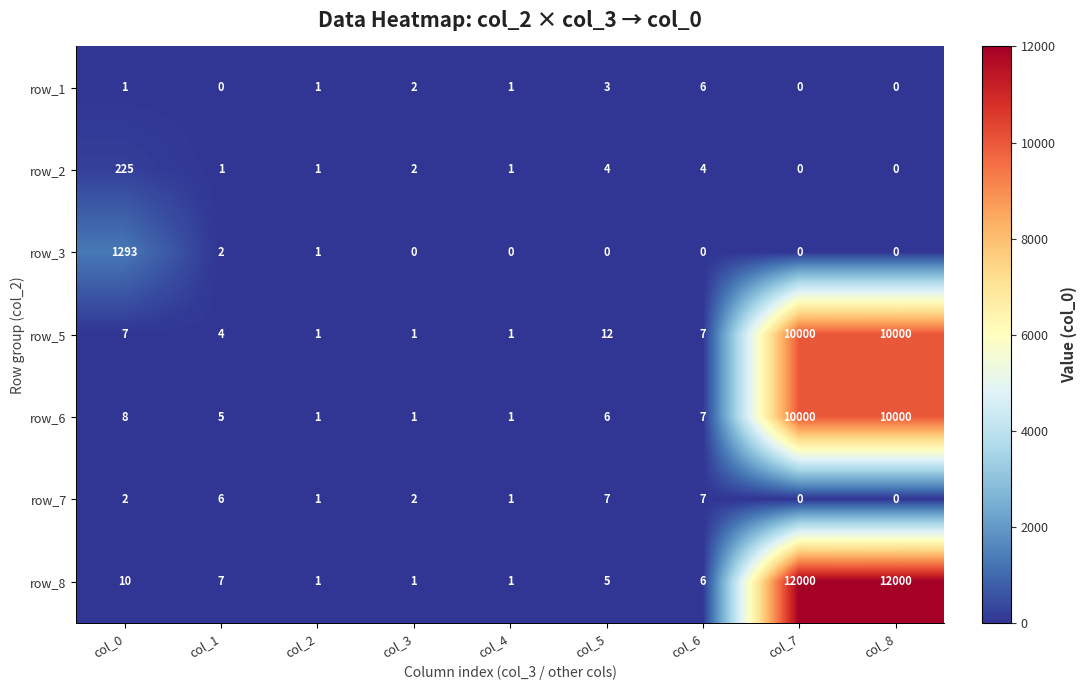

What is the difference between the maximum and second lowest values in the row_8 series?

11999